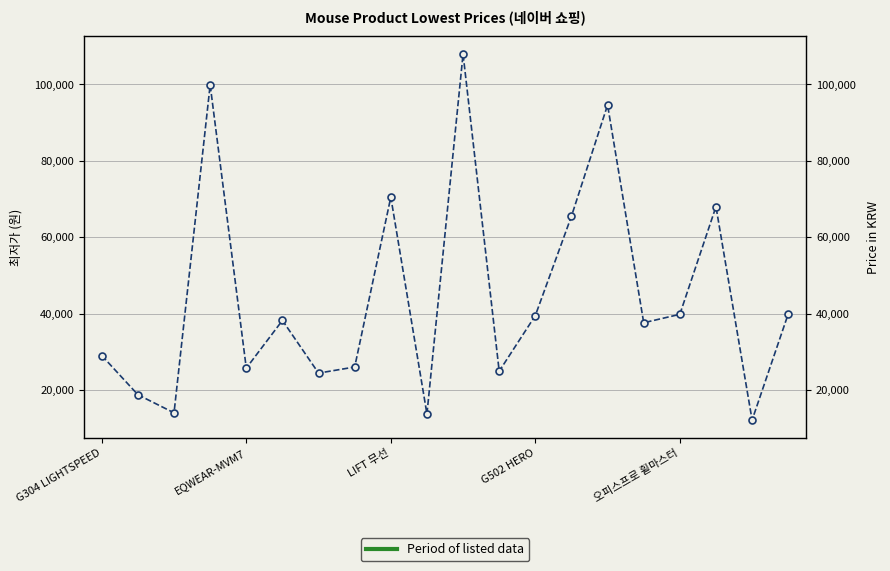

How many data points are less than 38200?

10